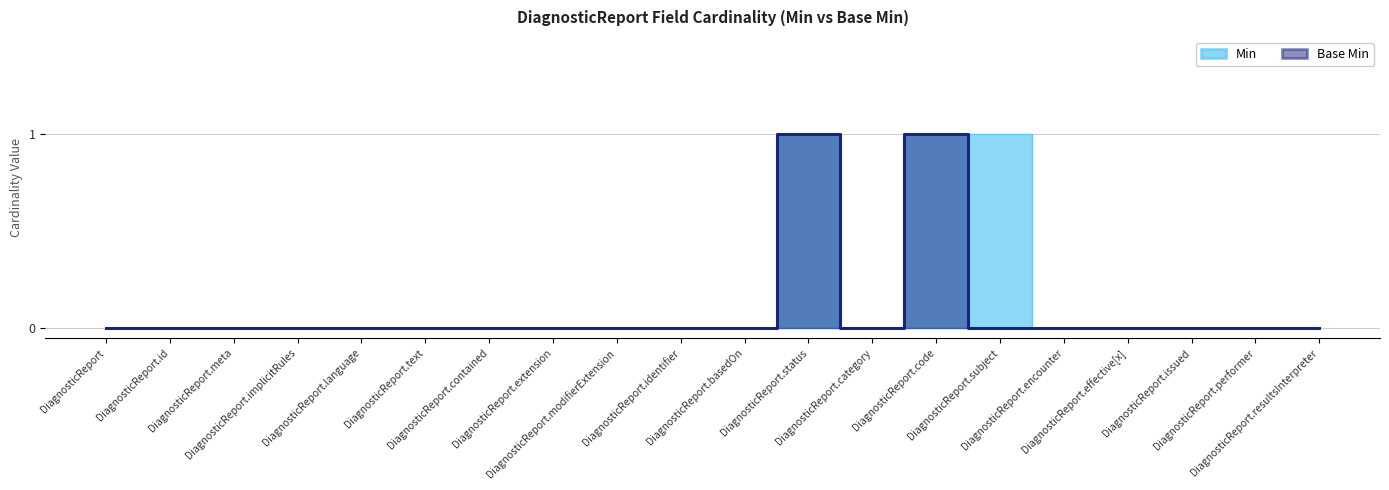

What is the difference between the maximum and minimum values in the Min series?

1